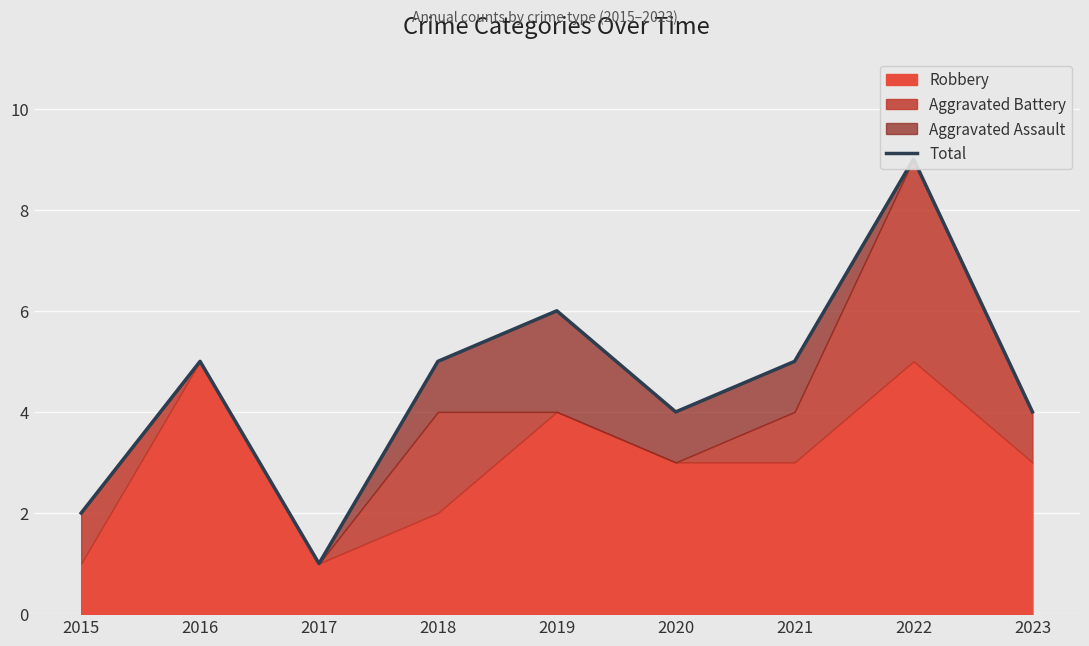

What is the sum of the values at 2017 and 2019?

7